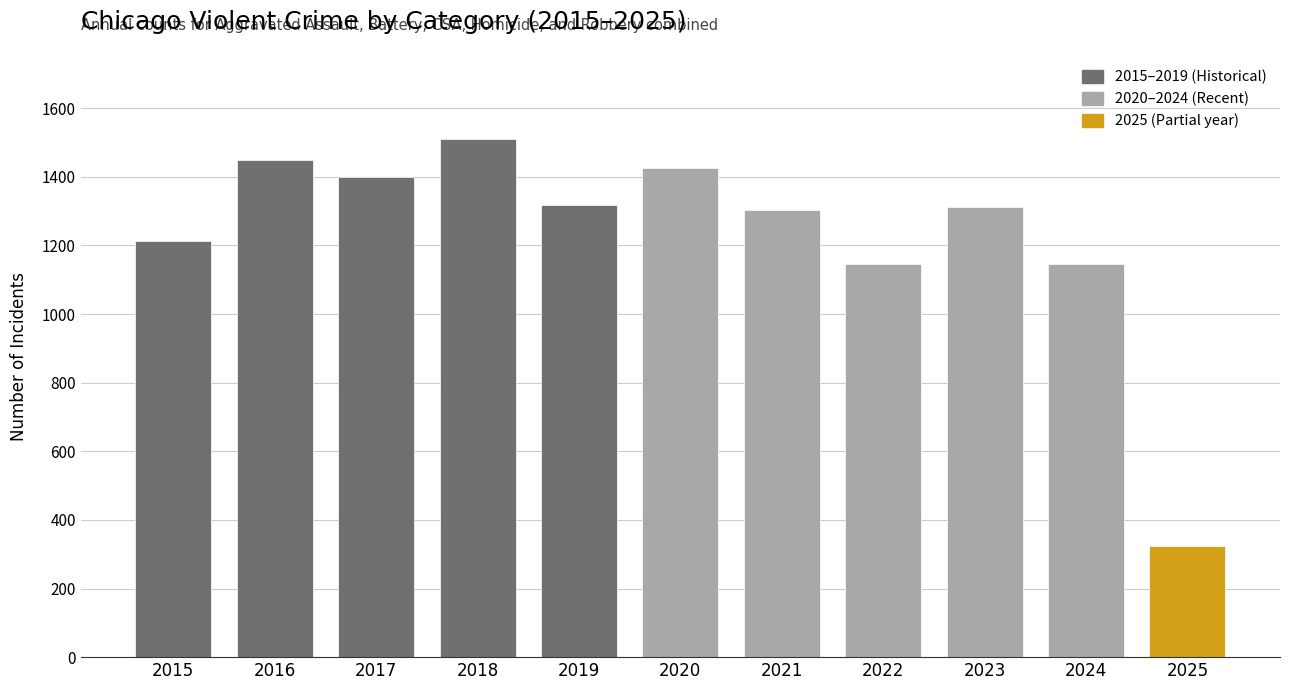

What is the average value?

1232